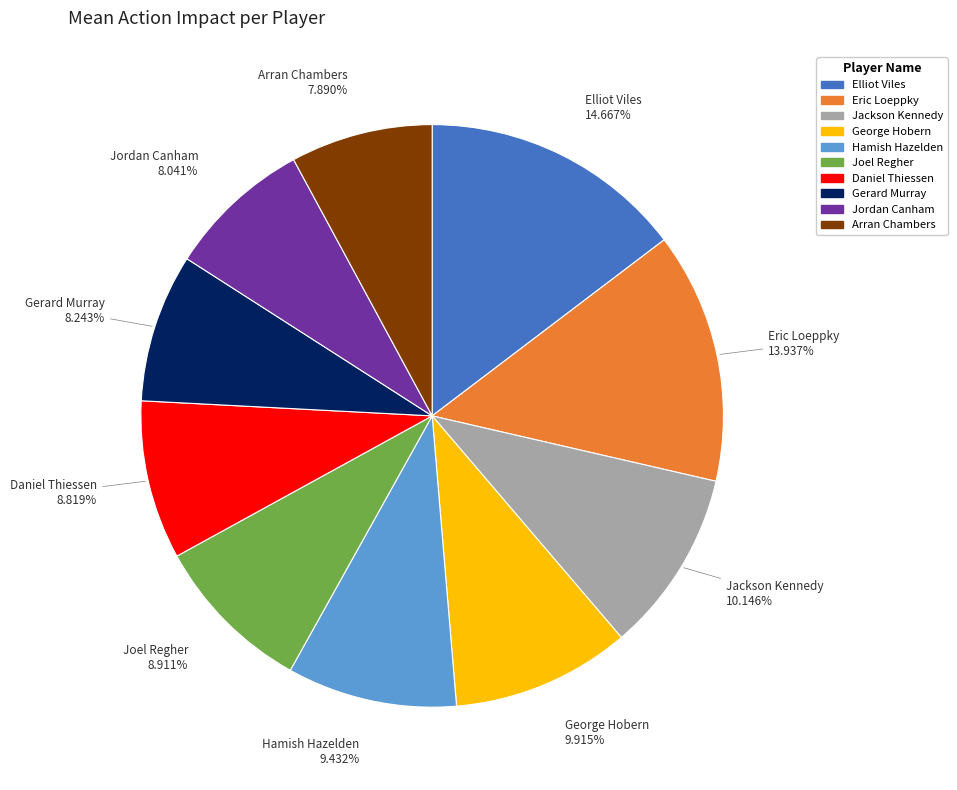

To the nearest percent, what is the difference between the largest and smallest slice percentages?

7%